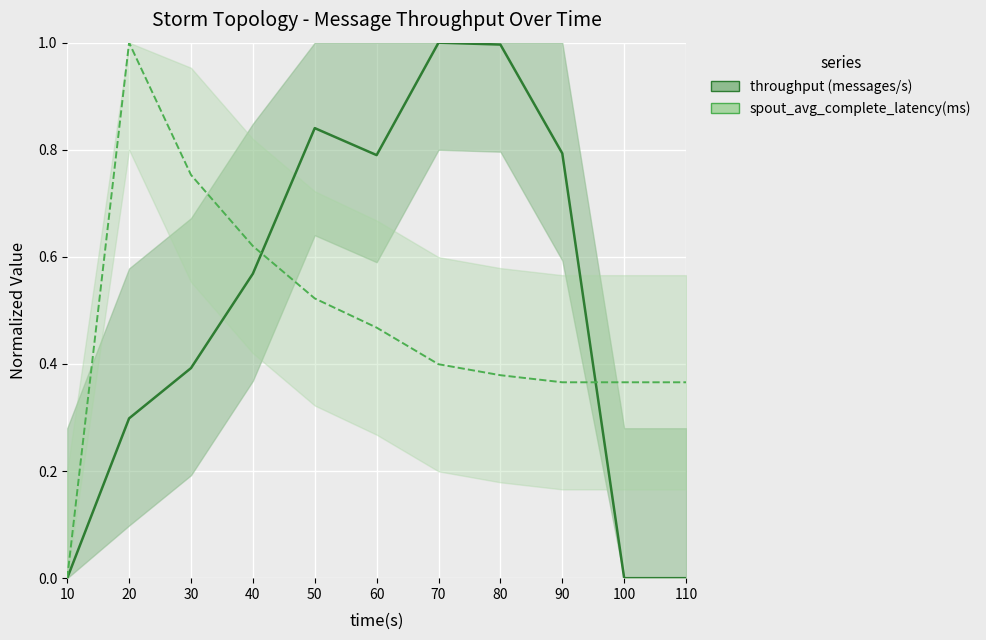

How many lines are shown in the chart?

2